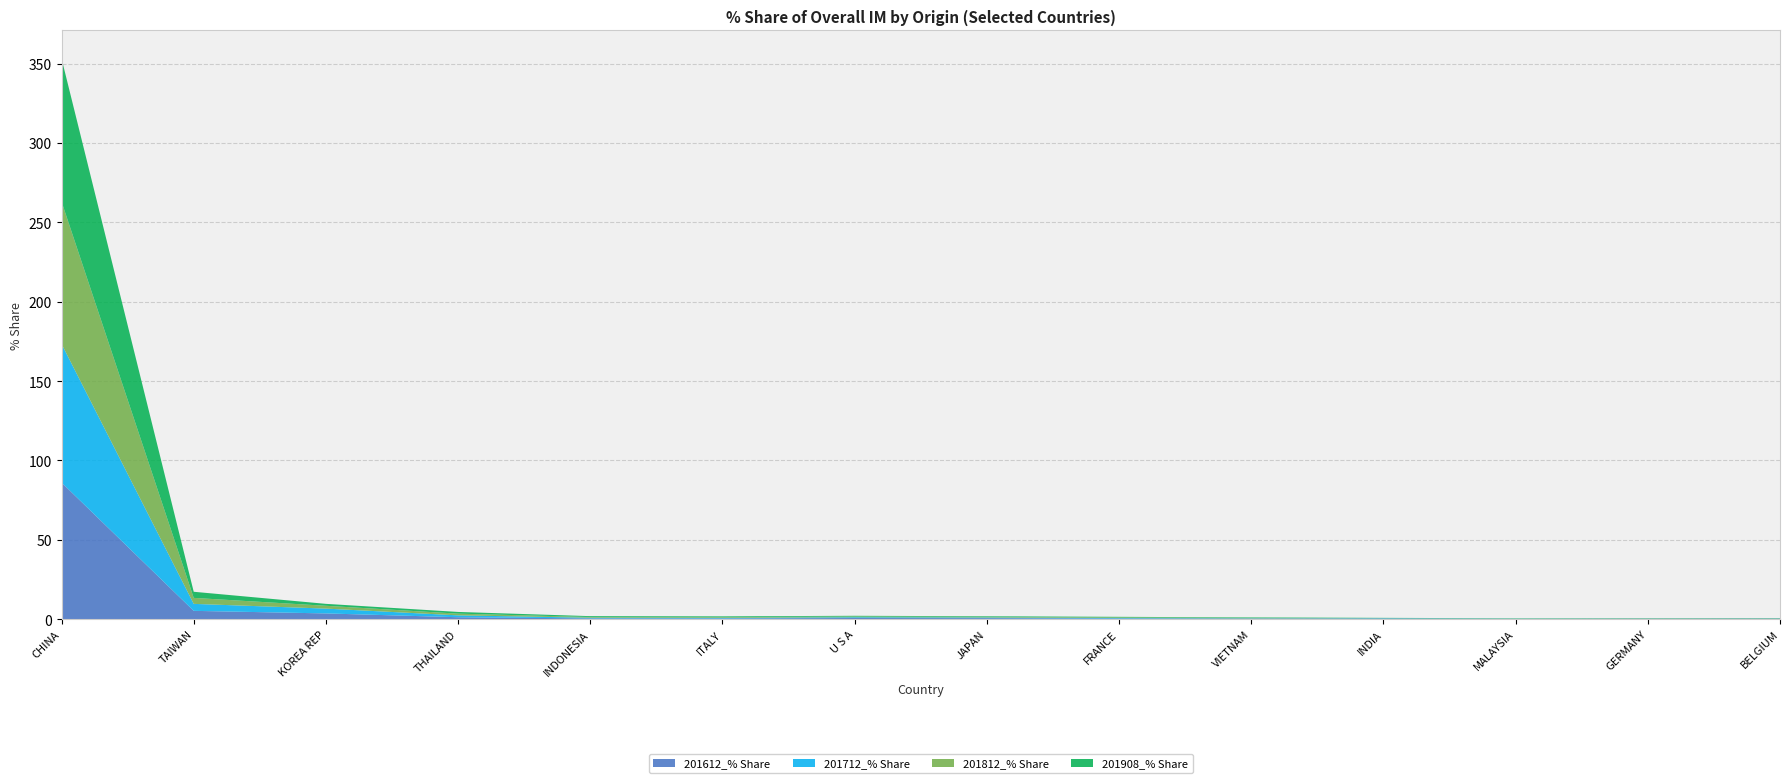

Reading left to right, transcribe all the data shown in this chart.

201612_% Share: 86.0	5.2	3.5	1.2	0.4	0.4	0.7	0.6	0.3	0.2	0.3	0.1	0.1	0.2
201712_% Share: 87.4	4.4	3.0	1.2	0.4	0.4	0.5	0.4	0.3	0.2	0.2	0.1	0.1	0.2
201812_% Share: 89.7	3.8	1.8	1.1	0.4	0.4	0.5	0.4	0.4	0.3	0.1	0.1	0.2	0.2
201908_% Share: 90.2	3.9	1.2	1.1	0.5	0.5	0.5	0.4	0.4	0.3	0.2	0.1	0.1	0.1